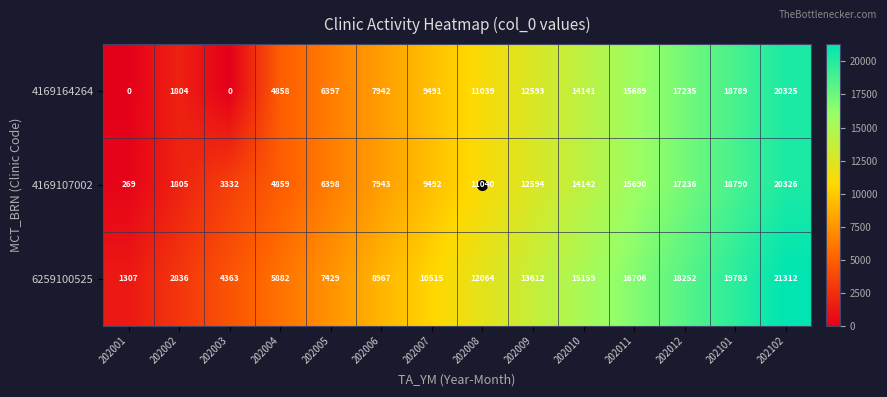

At which label is 4169164264 closest to 10162?

202007